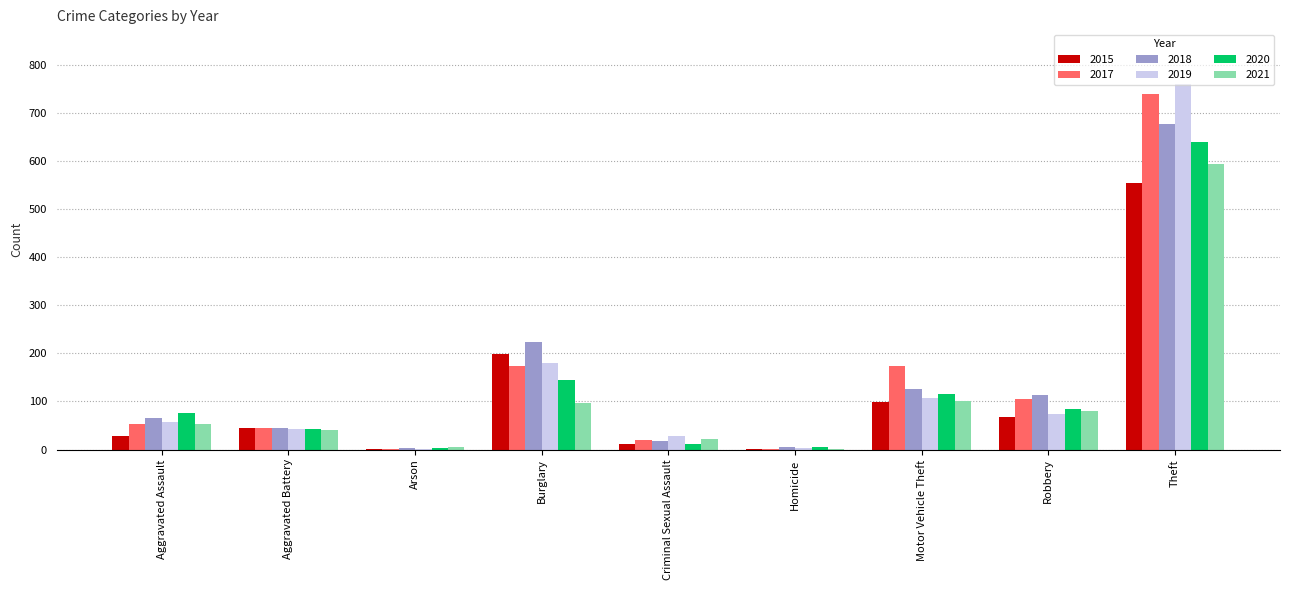

What is the total value across all series at Burglary?

1018